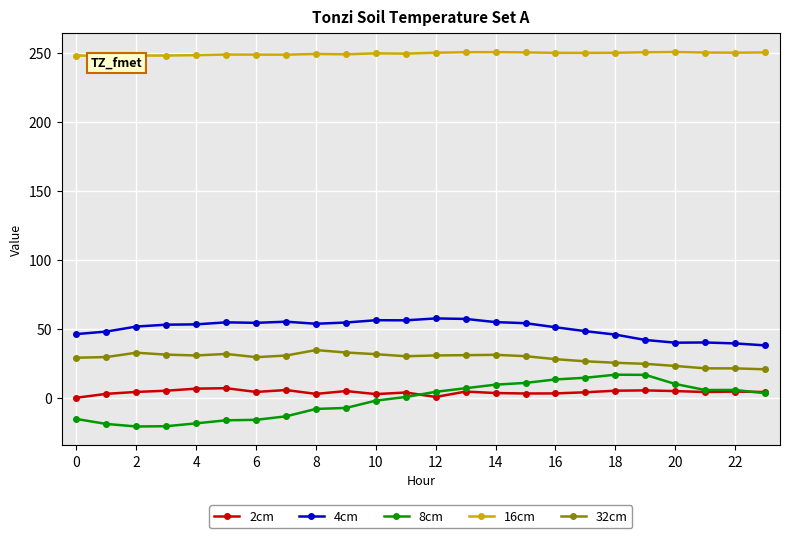

Which series has the largest range (max minus min)?

8cm